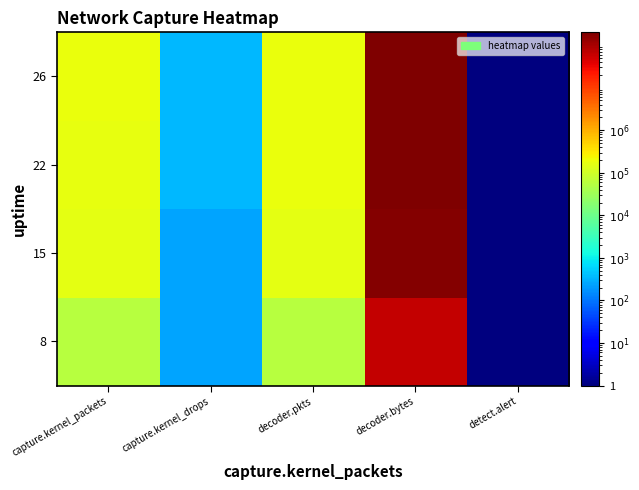

Reading left to right, list all the values displayed in this chart.

8: capture.kernel_packets=56153.0	capture.kernel_drops=249.0	decoder.pkts=55904.0	decoder.bytes=62032562.0	detect.alert=0.1
15: capture.kernel_packets=158177.0	capture.kernel_drops=249.0	decoder.pkts=157928.0	decoder.bytes=174023536.0	detect.alert=0.1
22: capture.kernel_packets=178385.0	capture.kernel_drops=346.0	decoder.pkts=180971.0	decoder.bytes=199788313.0	detect.alert=0.1
26: capture.kernel_packets=181317.0	capture.kernel_drops=346.0	decoder.pkts=180971.0	decoder.bytes=199788313.0	detect.alert=0.1